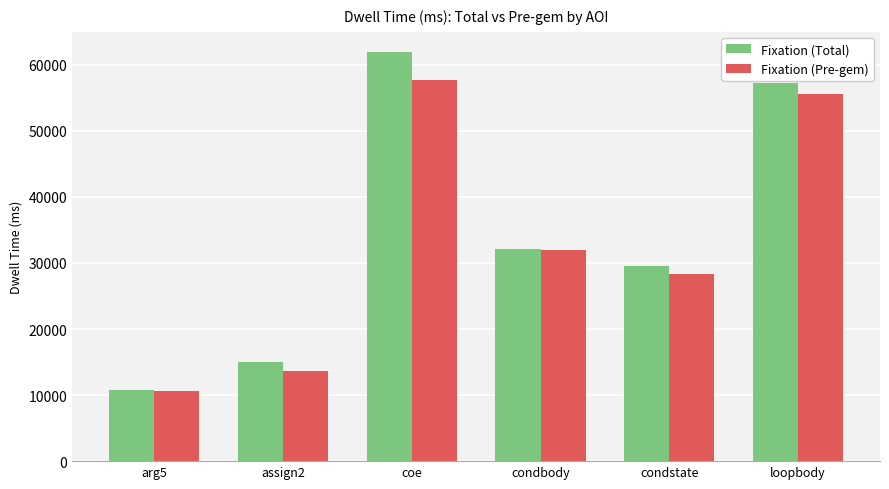

Reading right to left, what are all the values shown in this chart?

Fixation (Total): loopbody=57194.0	condstate=29581.7	condbody=32076.4	coe=61882.4	assign2=14990.6	arg5=10728.9
Fixation (Pre-gem): loopbody=55526.4	condstate=28263.8	condbody=31910.3	coe=57712.0	assign2=13672.6	arg5=10562.7